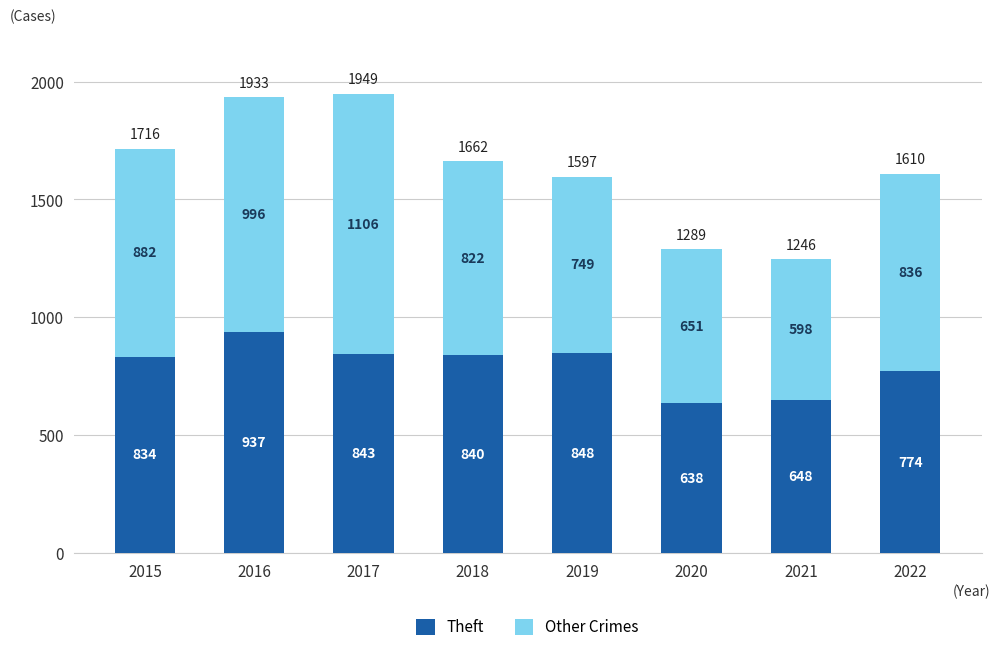

Which category has the lowest value in the Theft series?

2020